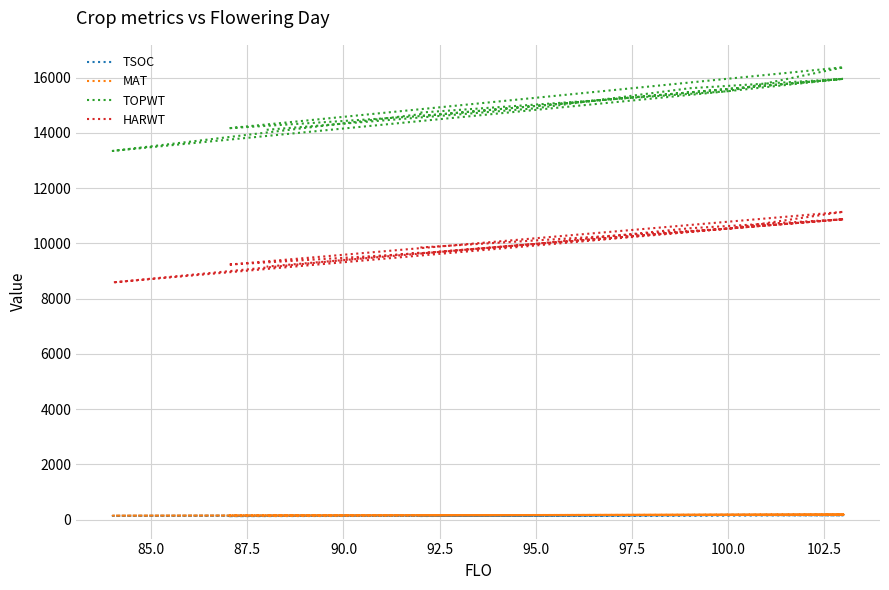

List the series in order of their peak value, highest first.

TOPWT, HARWT, MAT, TSOC